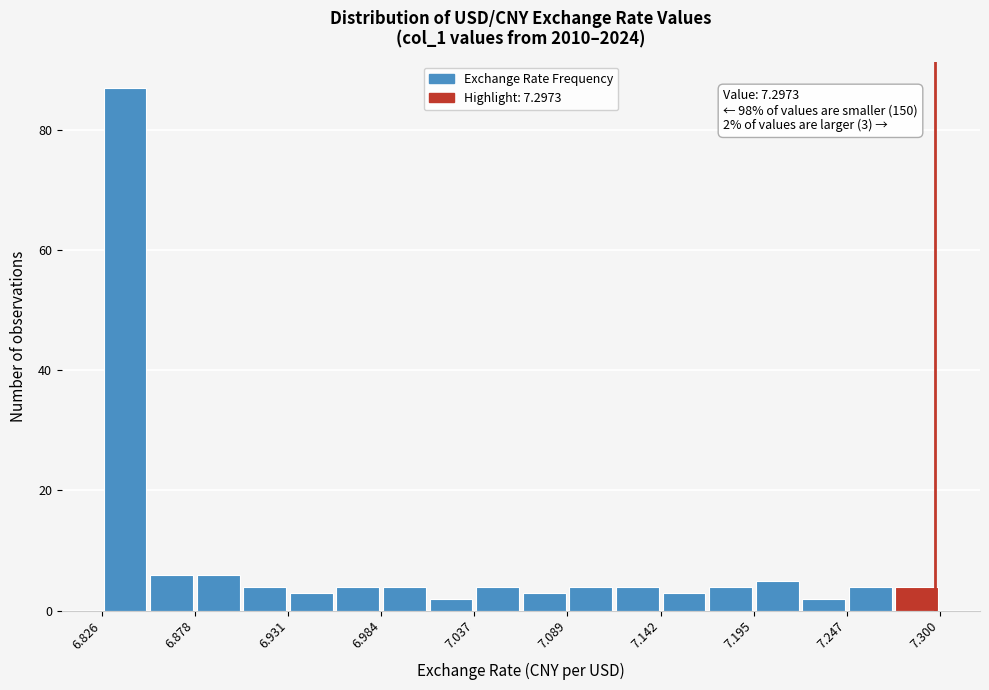

Read against the x-axis, roughly where is the centre of the tallest bar?

6.84